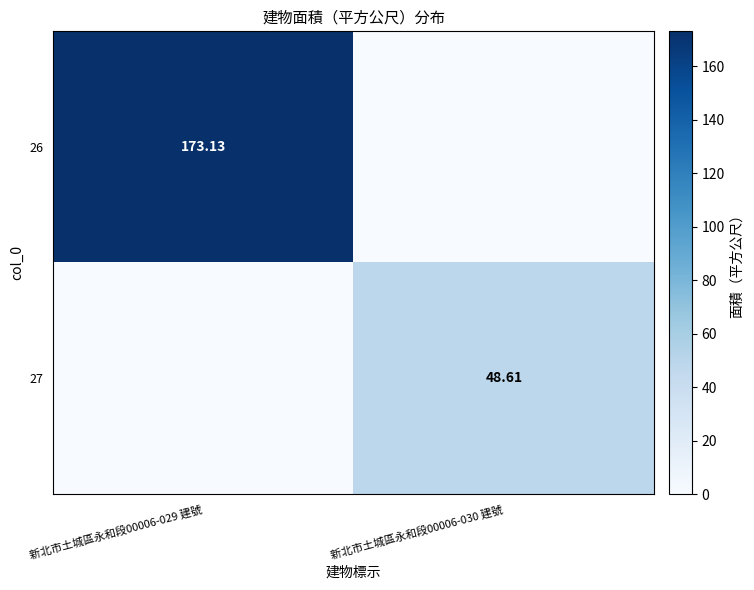

Where does the 26 series first go above 173?

新北市土城區永和段00006-029 建號